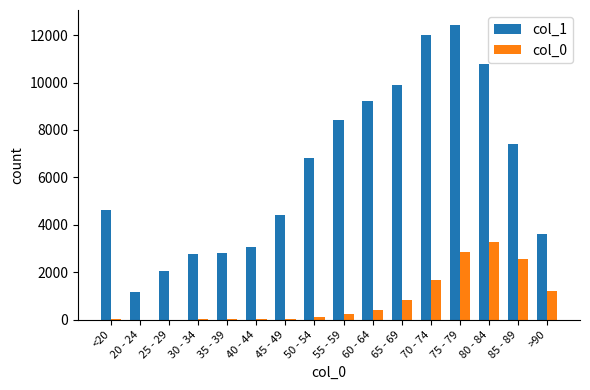

What is the spread (max minus min) of values at 65 - 69?

9033